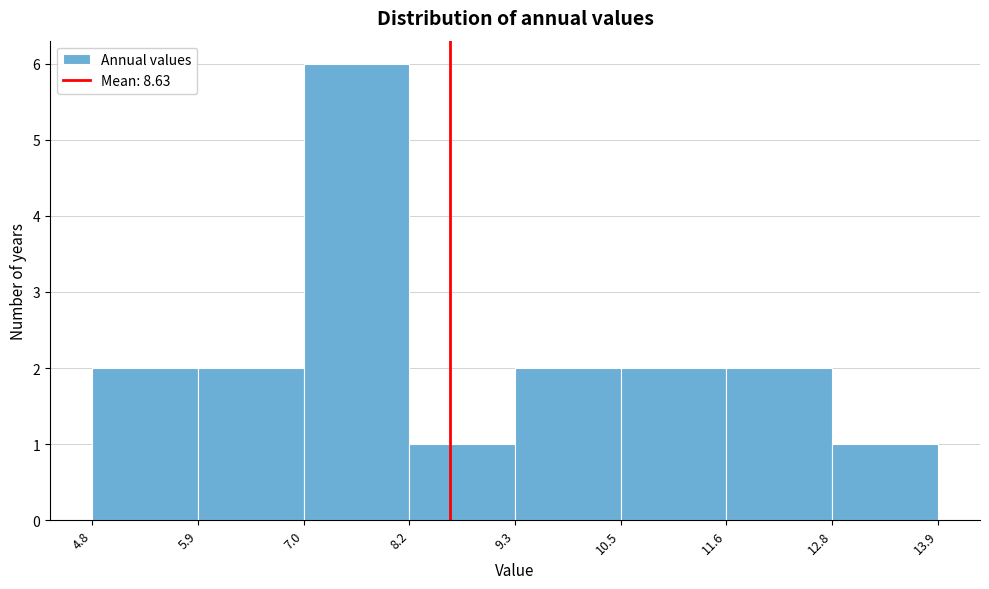

How tall is the bar that spans 7.0 to 8.2 on the x-axis? The values are not printed on the chart, so give them approximately, as read against the axis.

6